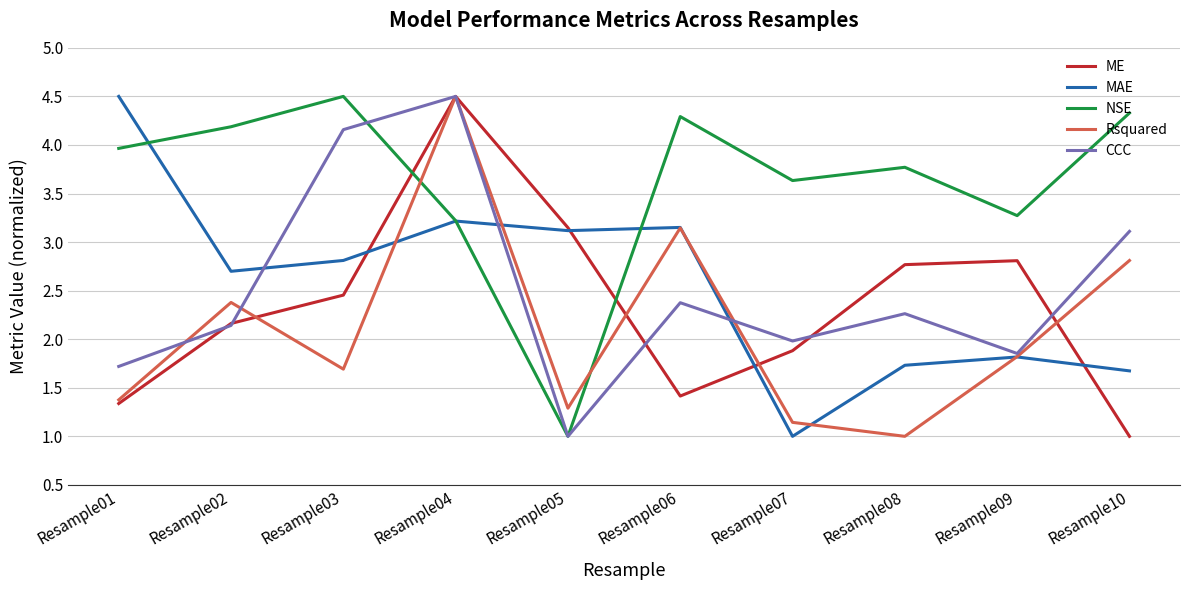

At which label does ME reach its peak?

Resample04